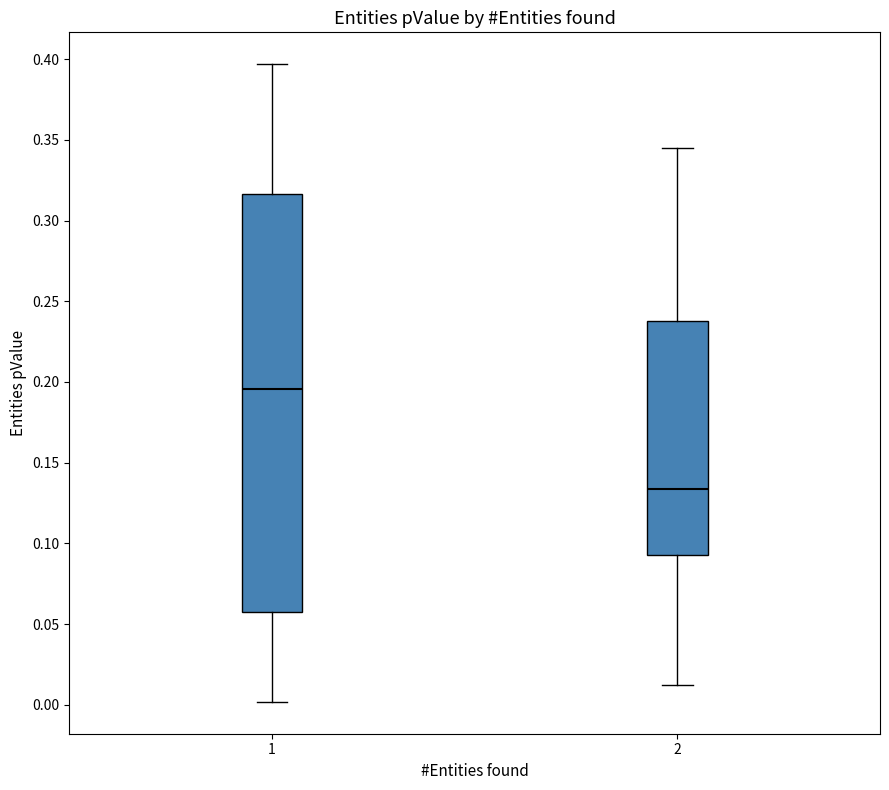

Reading left to right, transcribe this box plot: for each box, give where its median line is, the range the box spans, and where its two whiskers end, as read against the y-axis. The values are not printed on the chart, so give them approximately, as read against the axis.

1: median 0.195, box 0.055 to 0.315, whiskers 0.000 to 0.395
2: median 0.135, box 0.095 to 0.240, whiskers 0.010 to 0.345